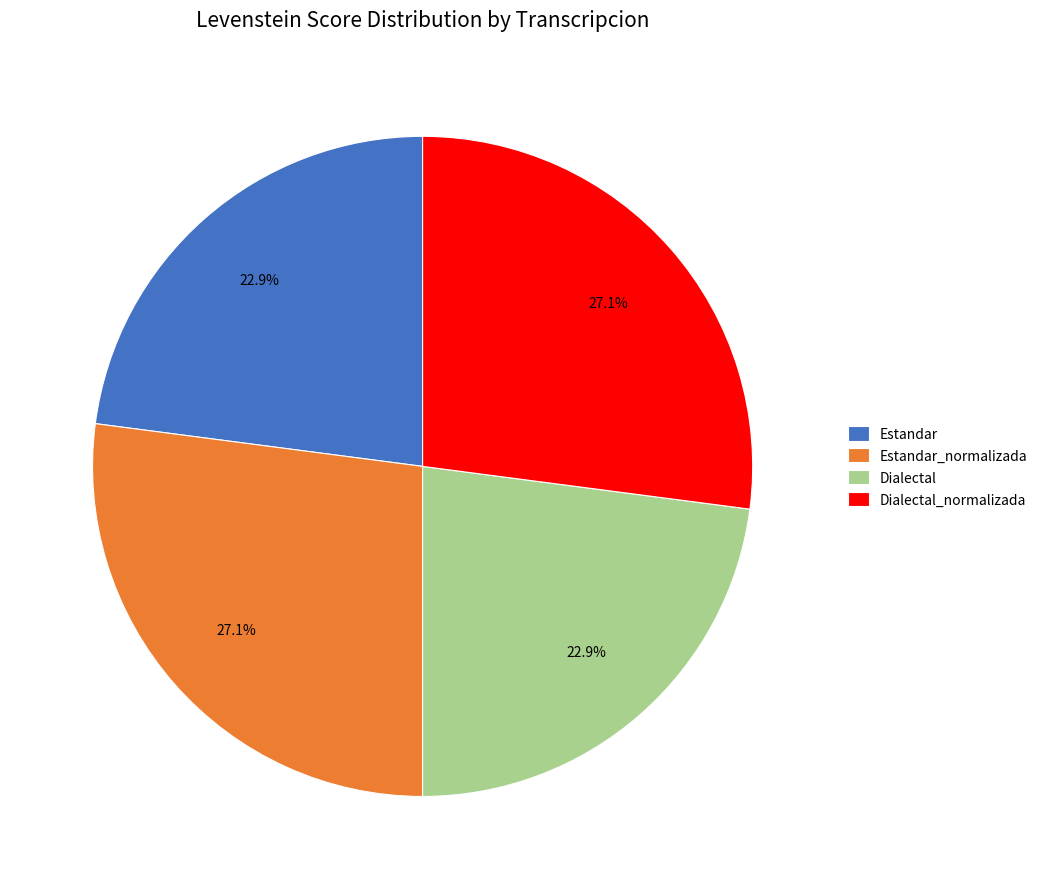

To the nearest percent, what percentage of the pie is Dialectal_normalizada?

27%